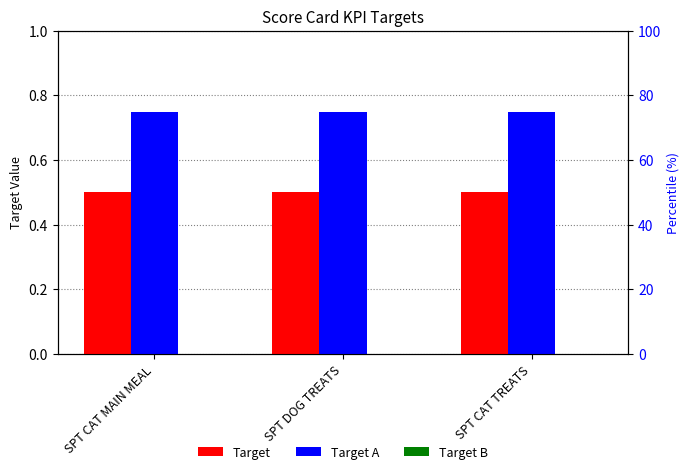

True or false: Target A has a value of 0.3 at SPT CAT MAIN MEAL.

False